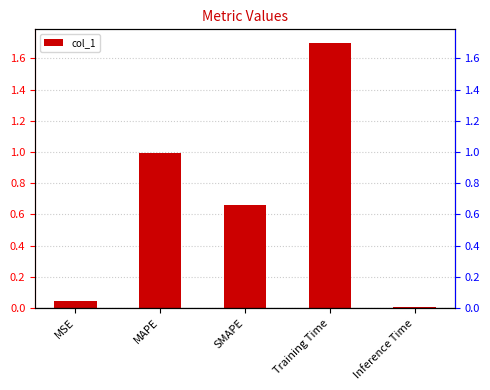

What is the maximum value shown in the chart?

1.7